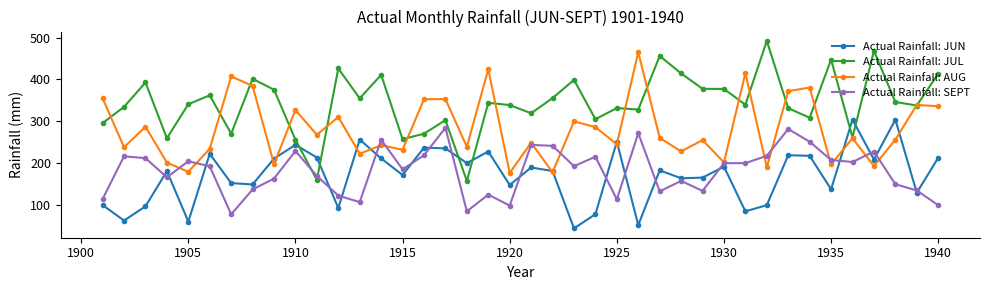

Which series has the largest range (max minus min)?

Actual Rainfall: JUL